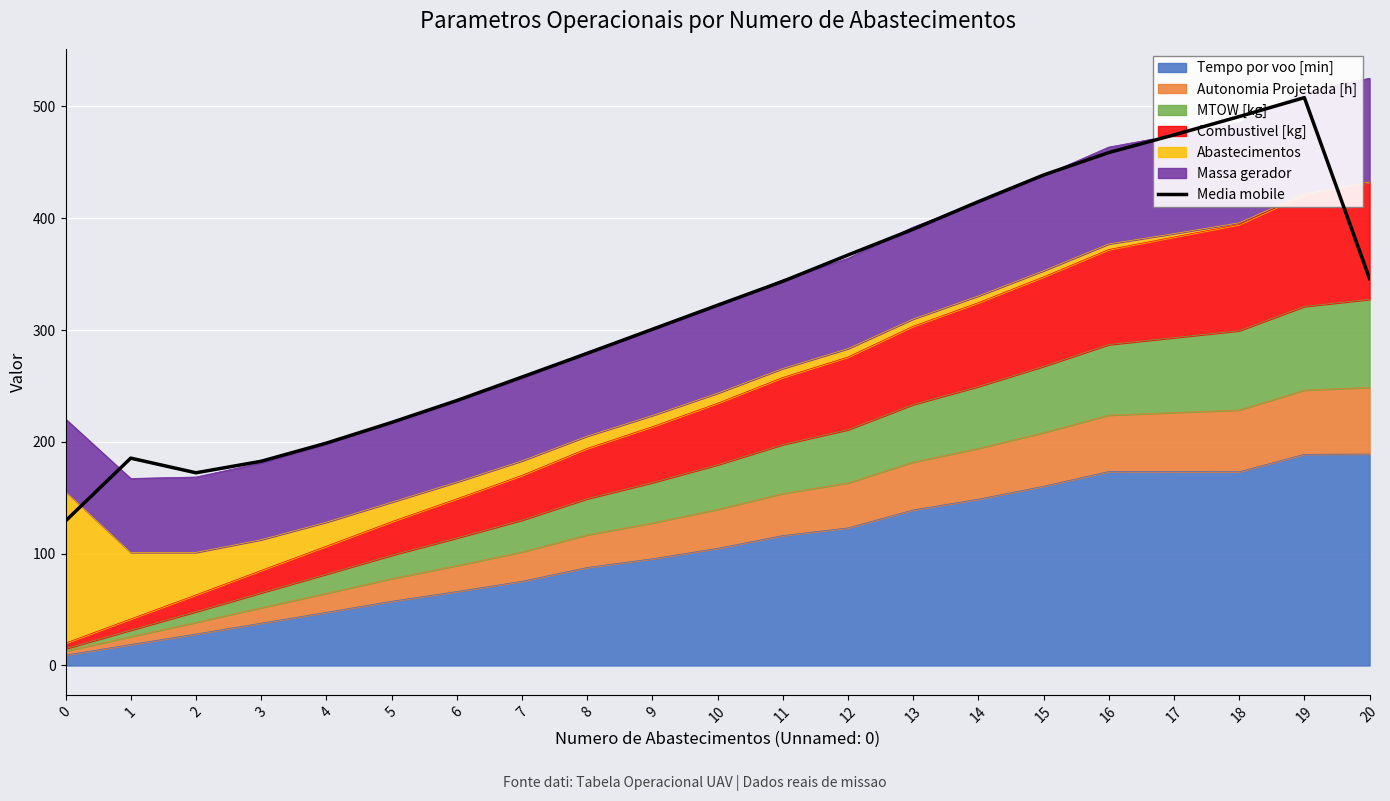

Reading left to right, transcribe all the data shown in this chart.

0=129.3	1=185.5	2=172.4	3=182.6	4=198.9	5=217.4	6=236.9	7=258.0	8=279.1	9=300.7	10=322.2	11=343.6	12=367.1	13=390.2	14=414.8	15=438.7	16=458.7	17=474.5	18=490.9	19=507.9	20=346.0